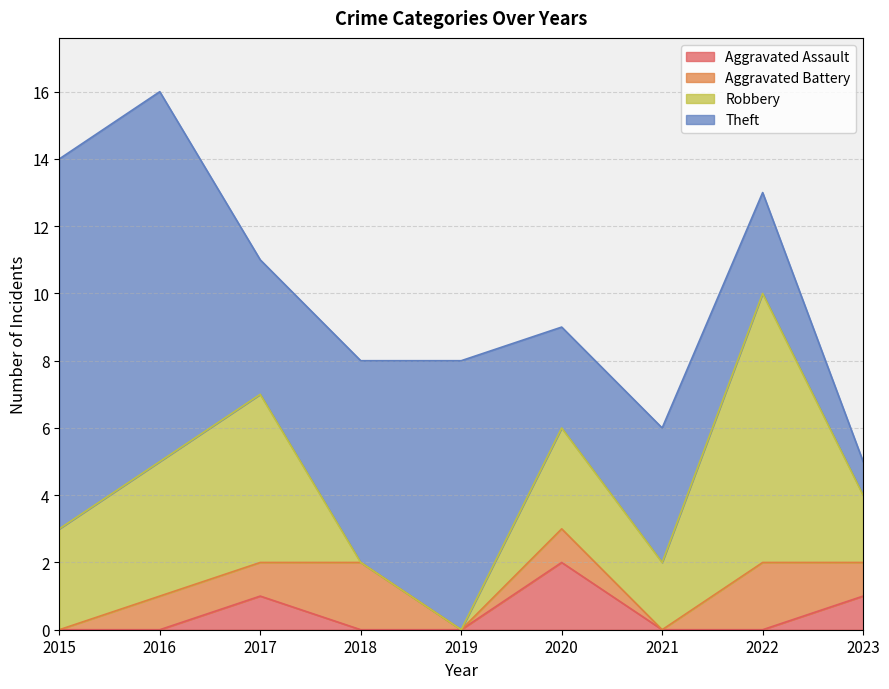

Reading left to right, what are all the values shown in this chart?

Aggravated Assault: 2015=0	2016=0	2017=1	2018=0	2019=0	2020=2	2021=0	2022=0	2023=1
Aggravated Battery: 2015=0	2016=1	2017=1	2018=2	2019=0	2020=1	2021=0	2022=2	2023=1
Robbery: 2015=3	2016=4	2017=5	2018=0	2019=0	2020=3	2021=2	2022=8	2023=2
Theft: 2015=11	2016=11	2017=4	2018=6	2019=8	2020=3	2021=4	2022=3	2023=1